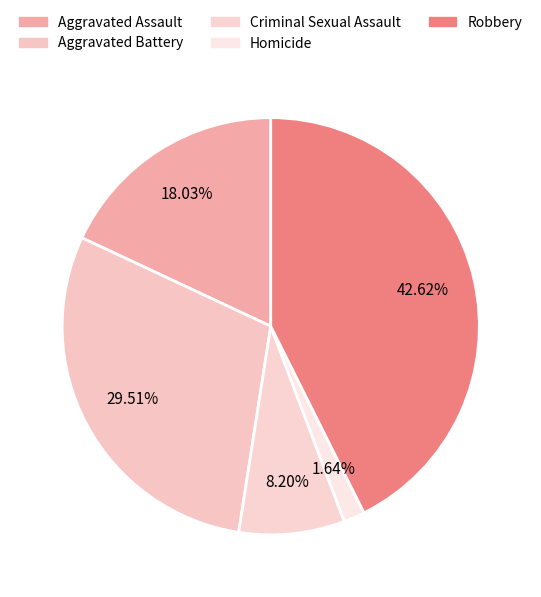

The Aggravated Assault slice represents 5% of the pie. True or false?

False